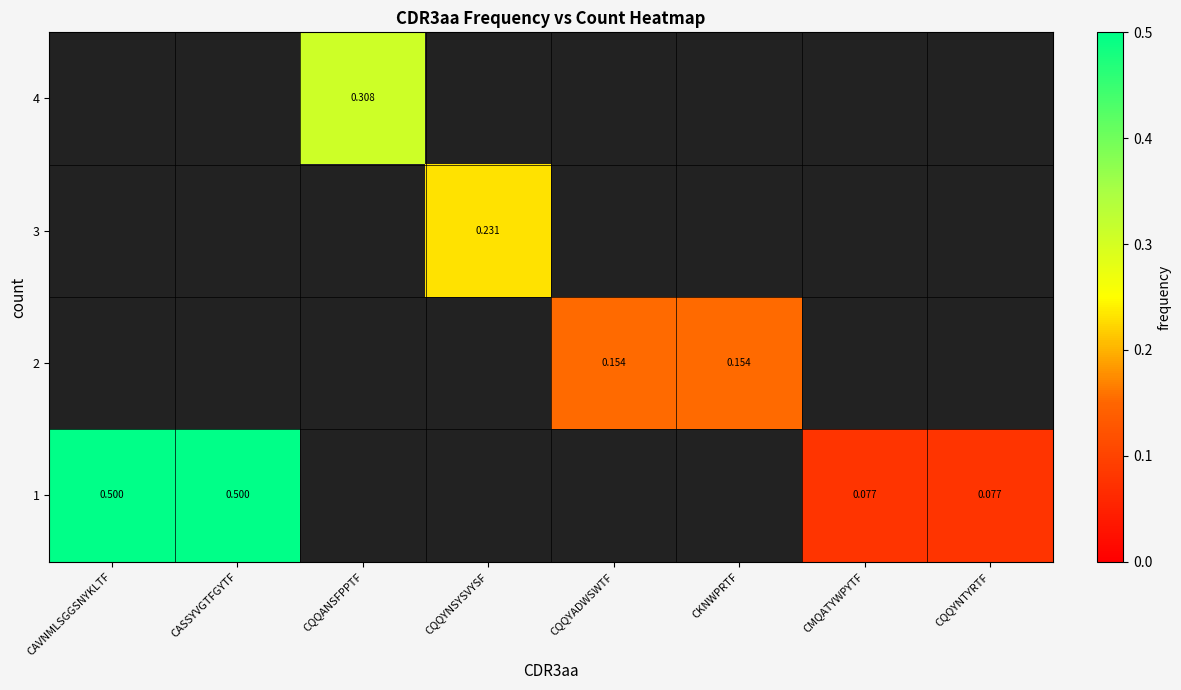

Which category has the lowest value across all series?

CMQATYWPYTF